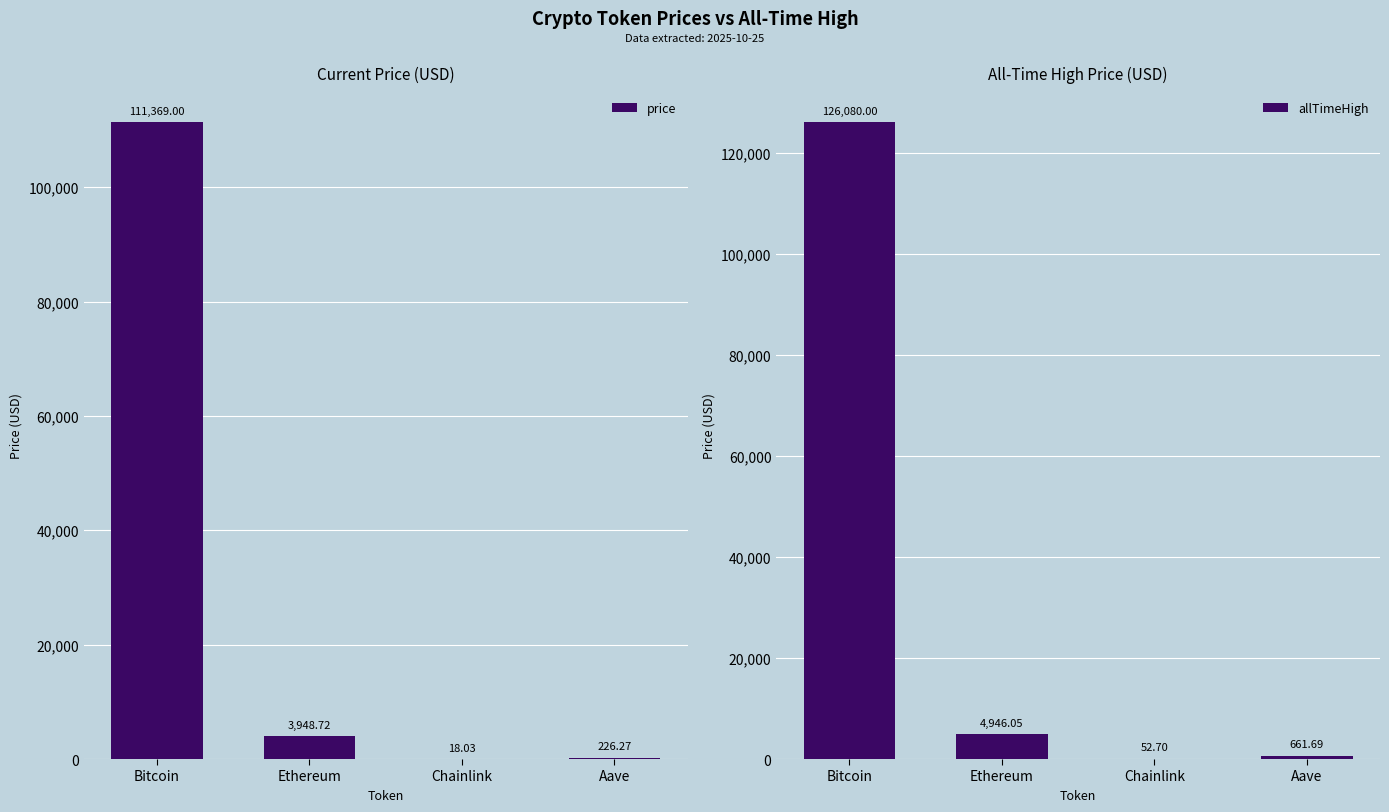

Between Chainlink and Aave, which series saw the biggest shift?

allTimeHigh